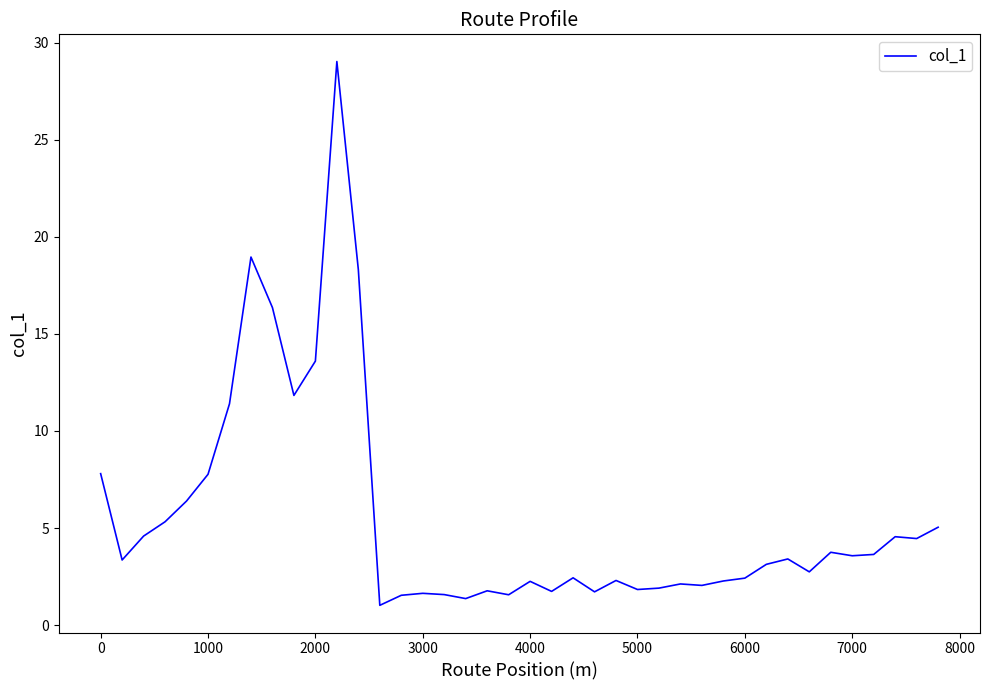

What is the greatest value displayed?

29.0